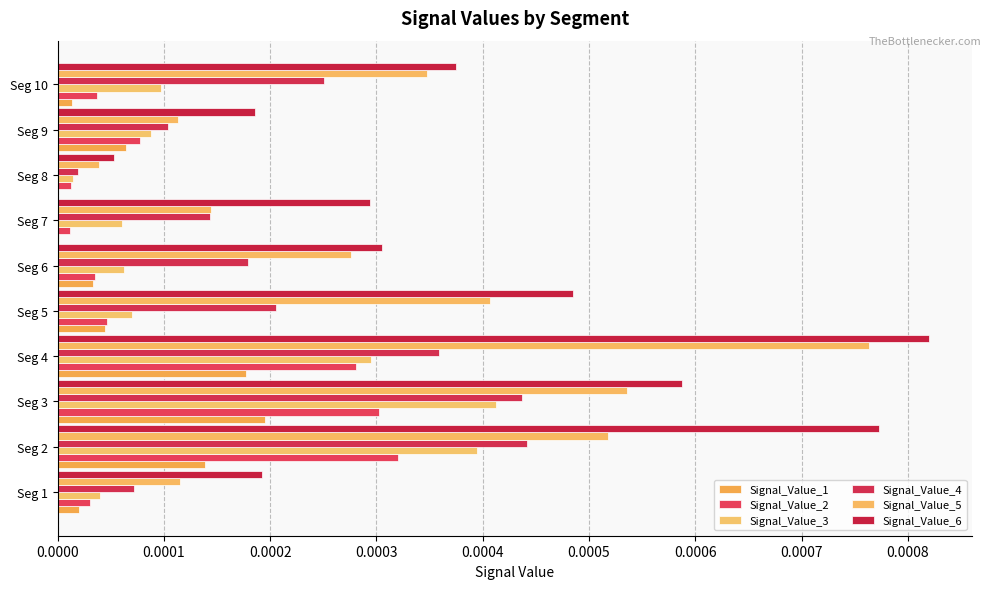

Which category has the highest value across all series?

Seg 4